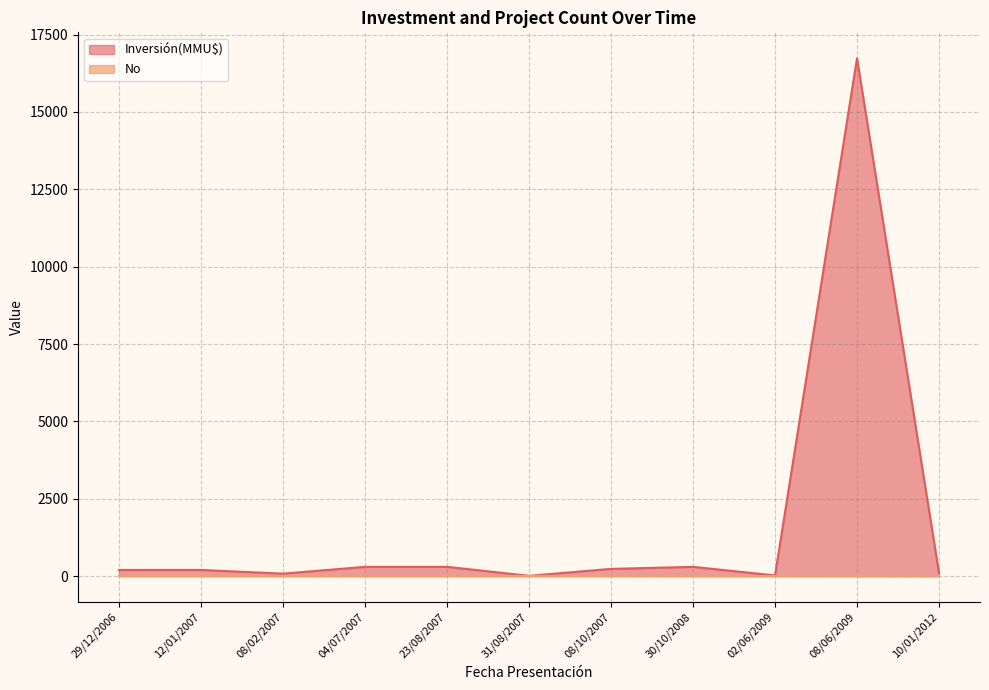

How many values are between 3 and 9?

7